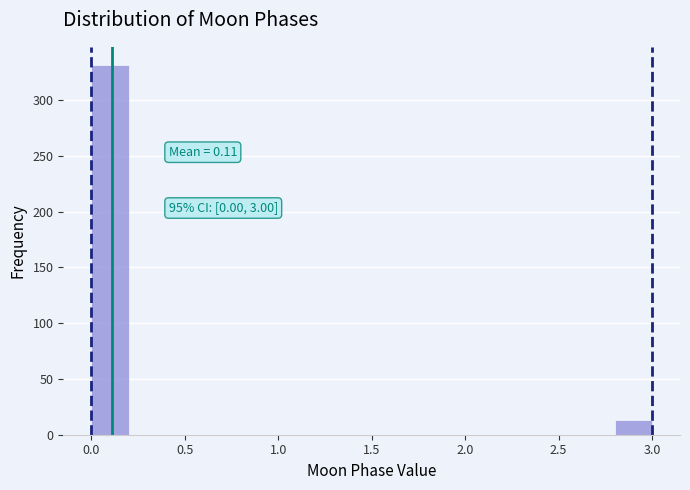

Over which range of the x-axis is the bar tallest?

0.0 to 0.2